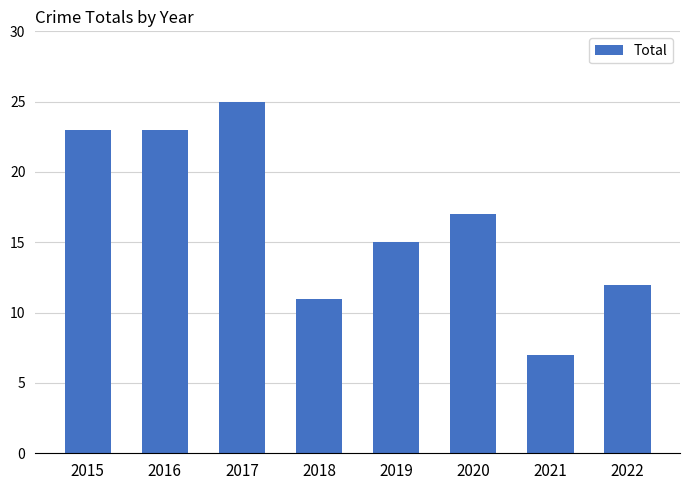

Reading left to right, transcribe all the data shown in this chart.

2015=23	2016=23	2017=25	2018=11	2019=15	2020=17	2021=7	2022=12